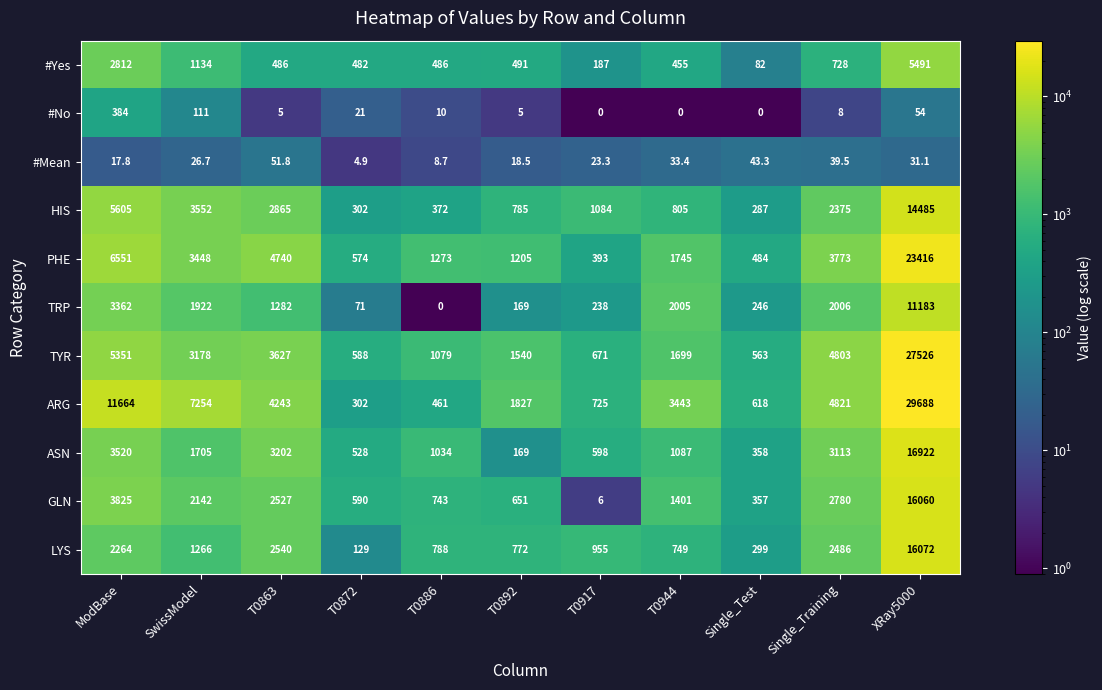

What is the spread (max minus min) of values at Single_Test?

618.0